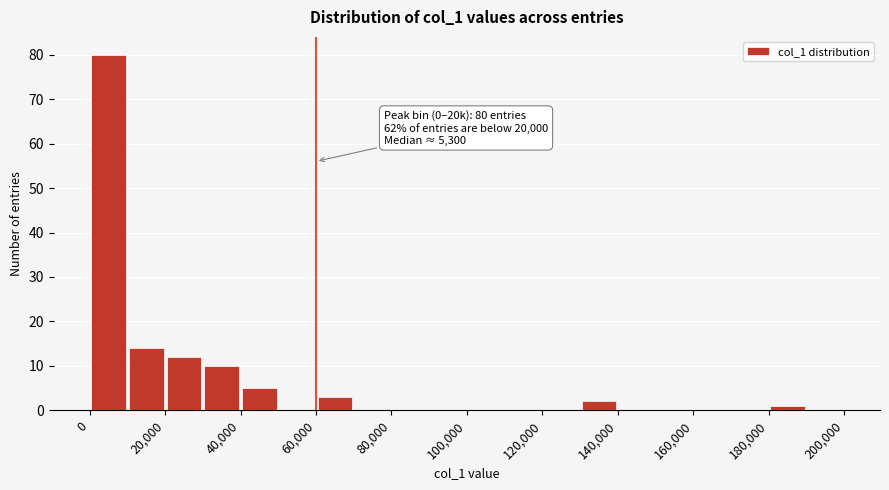

Over which range of the x-axis is the bar tallest?

0 to 10000